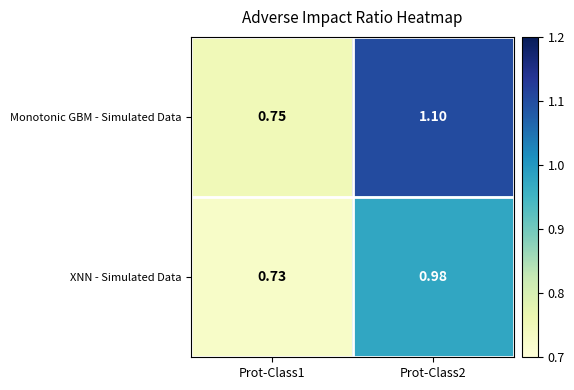

At Prot-Class1, list the series in order from smallest to largest.

XNN - Simulated Data, Monotonic GBM - Simulated Data